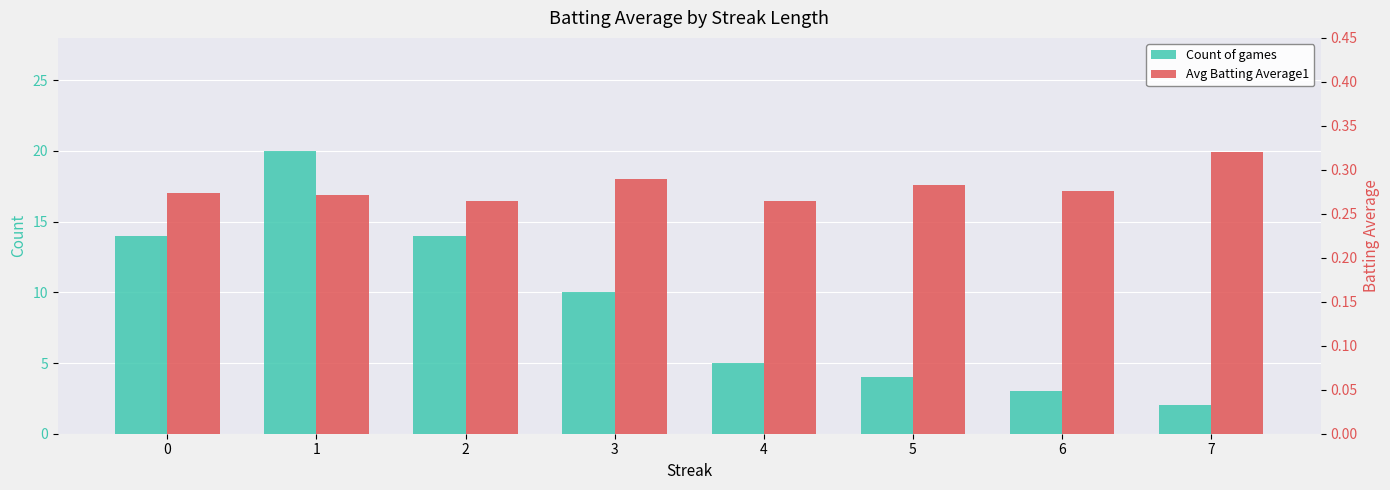

Reading left to right, list all the values displayed in this chart.

Count of games: 0=14.0	1=20.0	2=14.0	3=10.0	4=5.0	5=4.0	6=3.0	7=2.0
Avg Batting Average1: 0=0.3	1=0.3	2=0.3	3=0.3	4=0.3	5=0.3	6=0.3	7=0.3